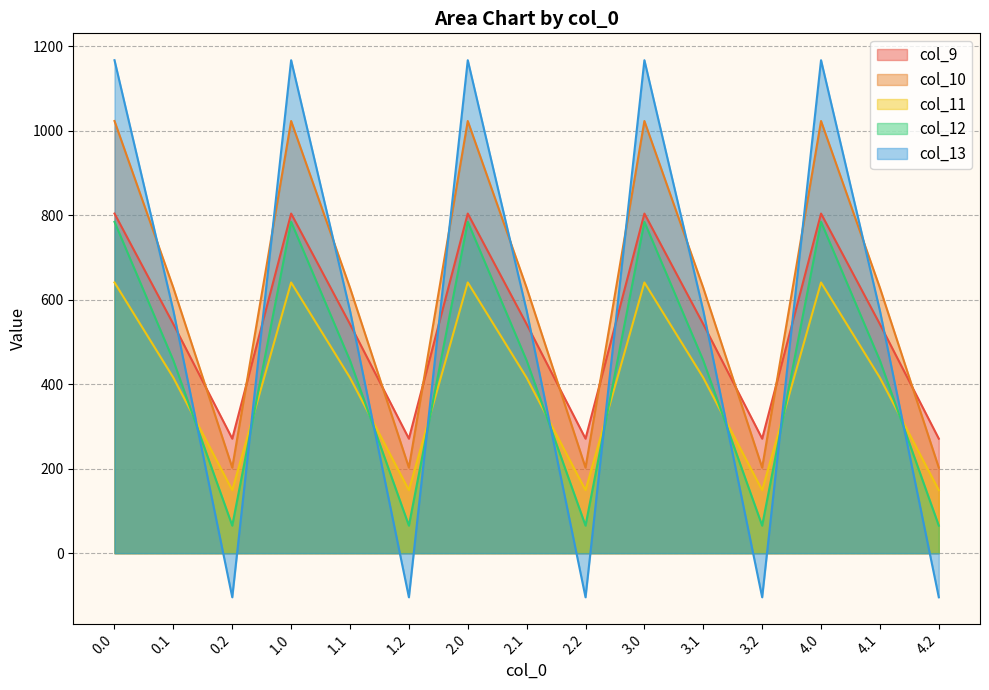

Read the col_10 value at 4.1.

628.1